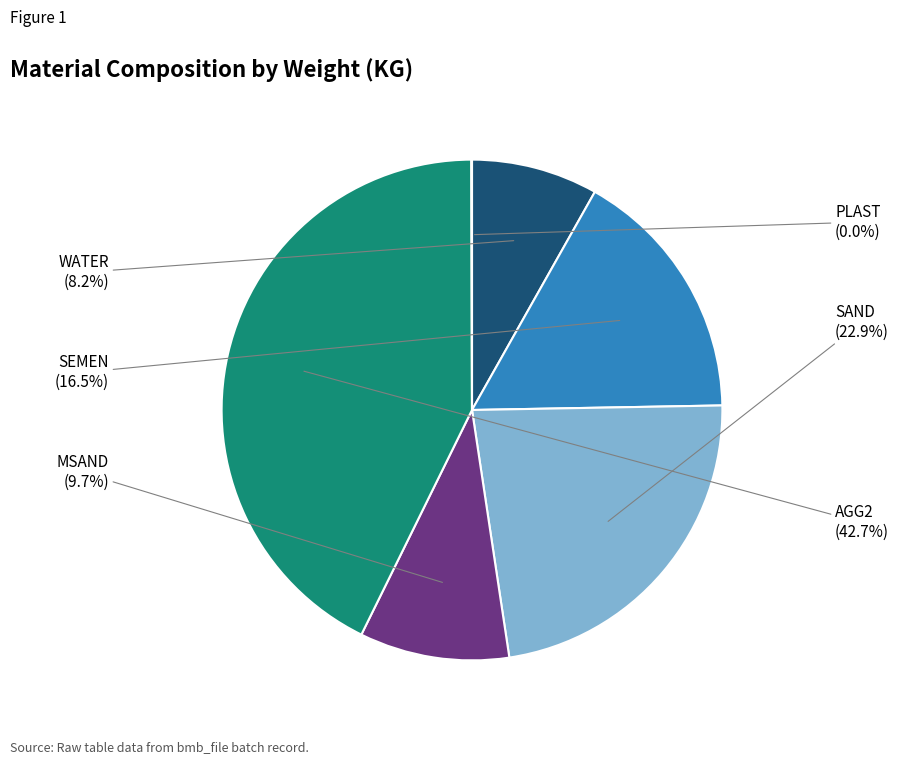

What percentage is the AGG2 slice, to the nearest percent?

43%